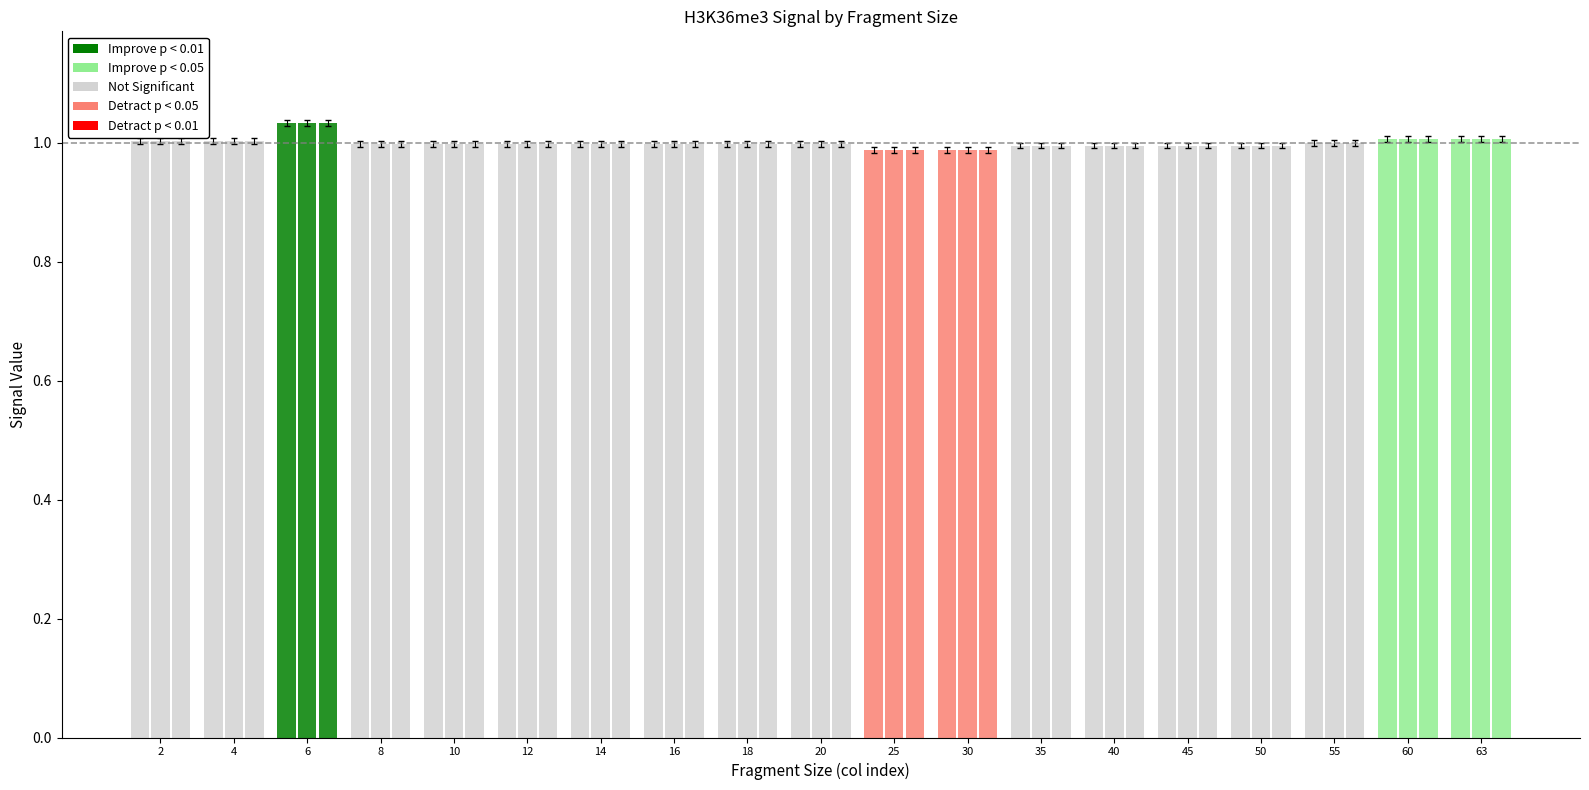

What is the value of the bcell bar at the 12th from the left?

1.0